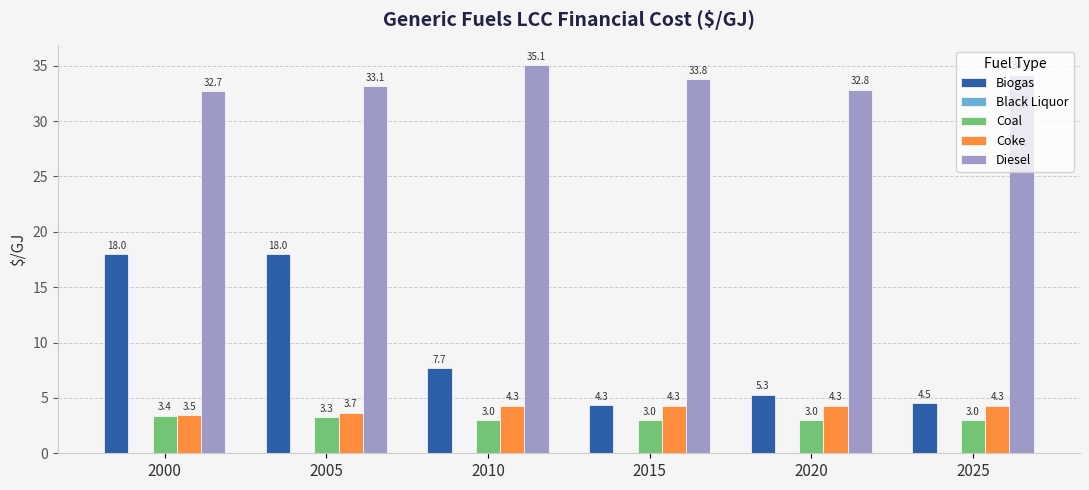

What is the total value across all series at 2000?

57.6